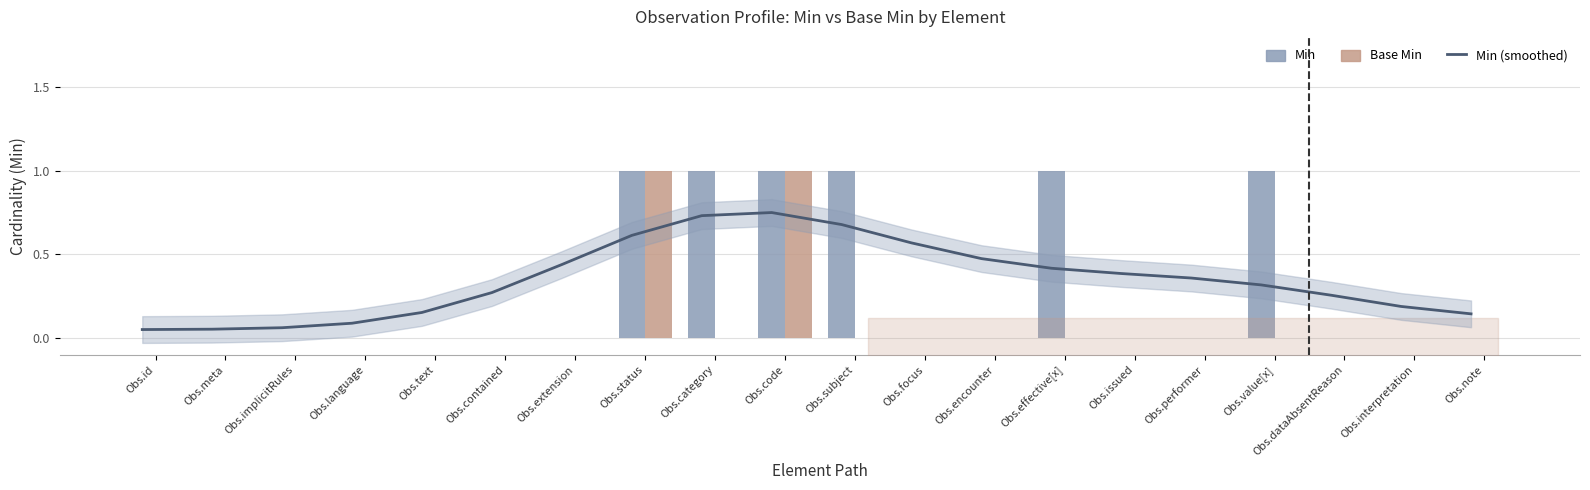

At which label does Min reach its peak?

Obs.status